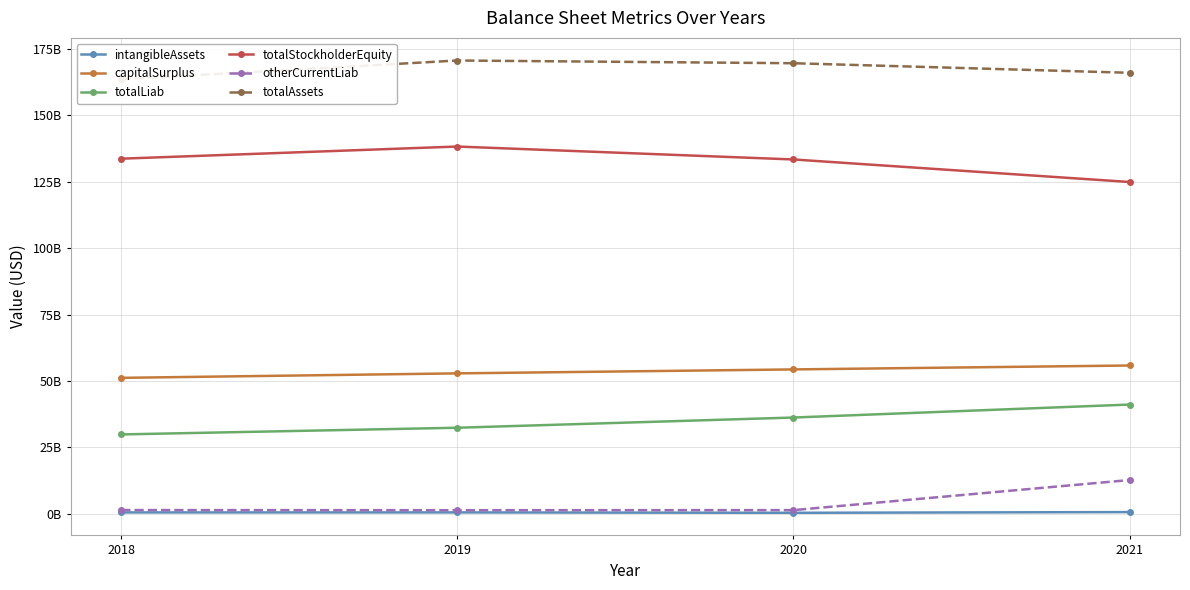

What is the smallest value displayed?

365000000